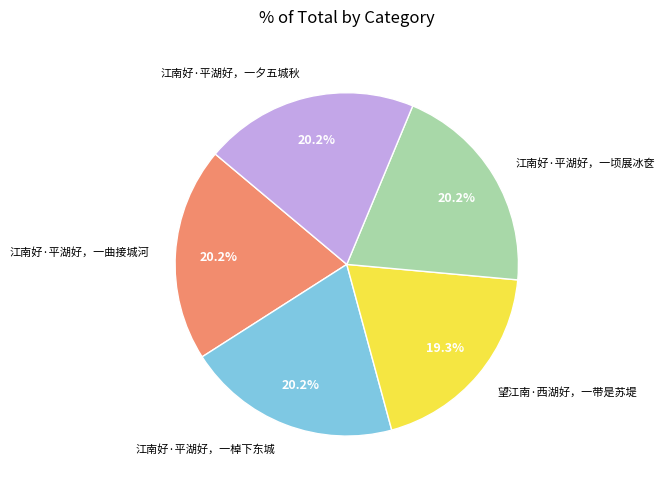

True or false: 江南好·平湖好，一顷展冰奁 accounts for 33% of the total.

False